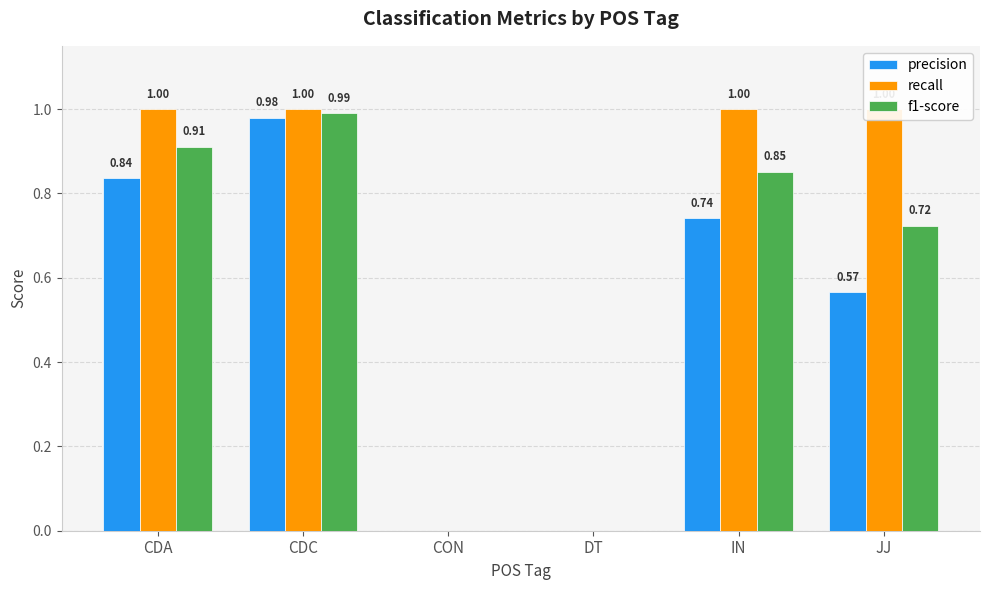

Does the chart contain any negative values?

No